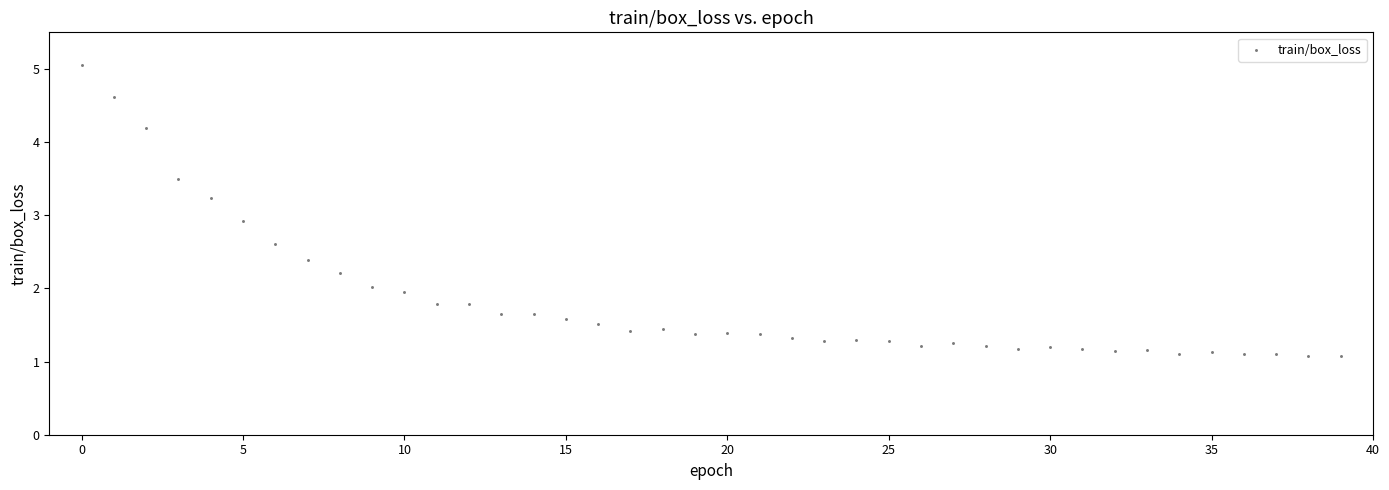

What Y value in the scatter plot is closest to 3?

2.9